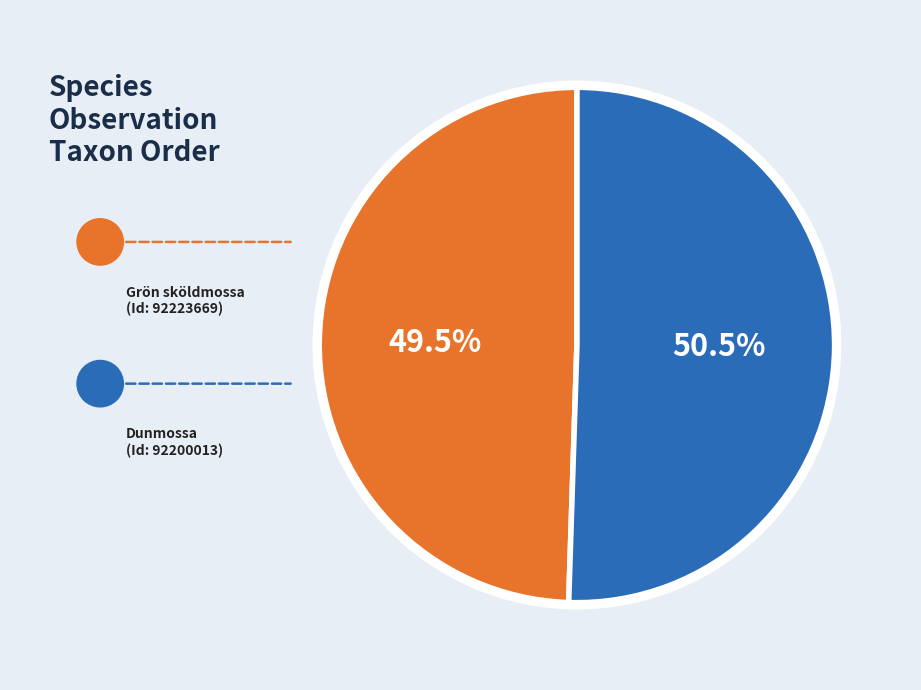

Is there a majority slice in this chart?

Yes